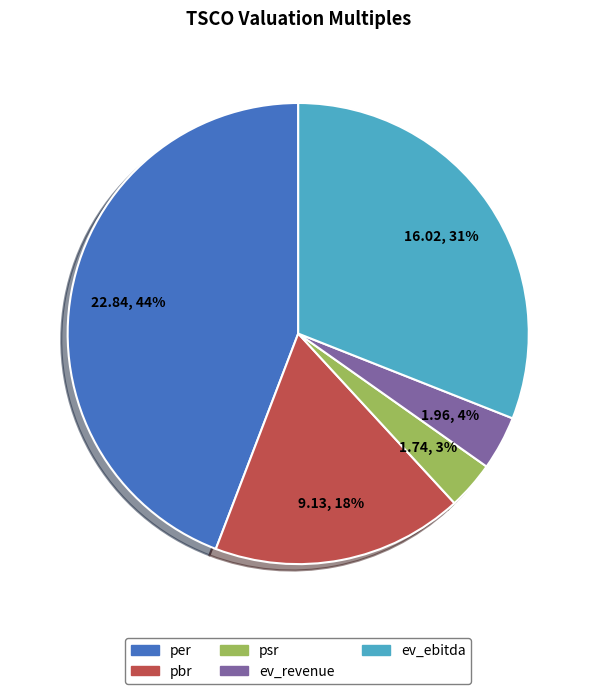

Do pbr and ev_ebitda together represent more than half of the pie?

No